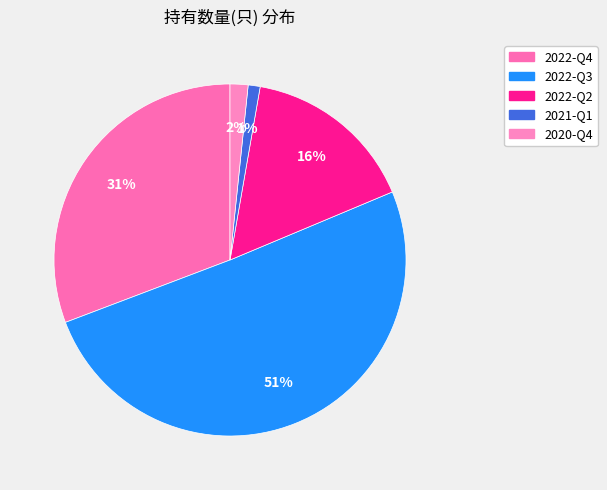

Is 2022-Q3 the majority of the pie?

Yes